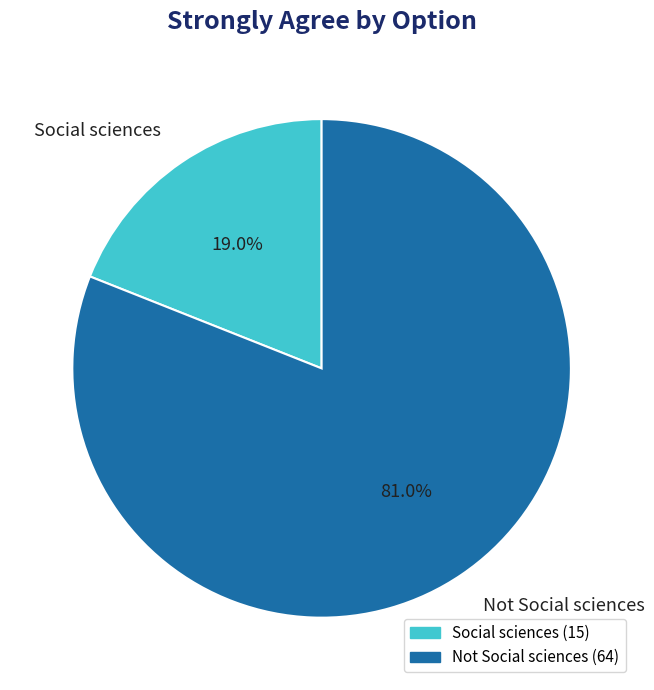

True or false: Not Social sciences accounts for 69% of the total.

False